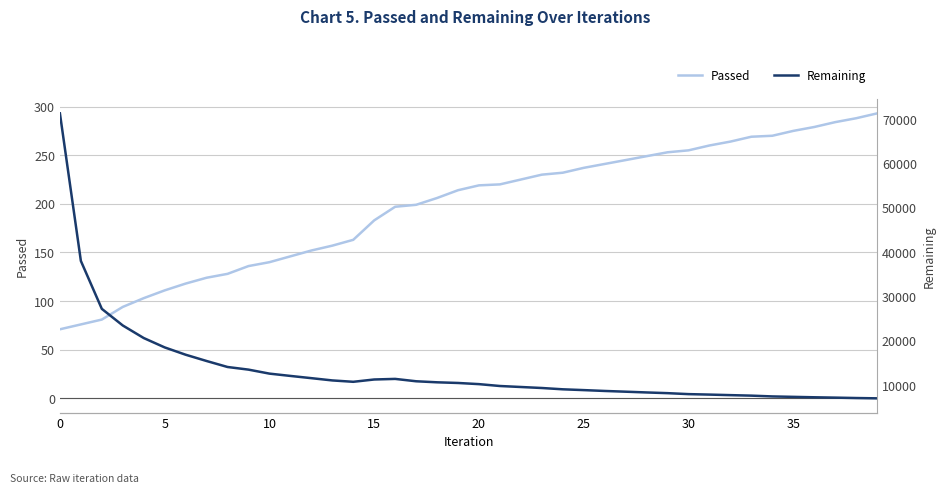

Rank the series by their maximum value, from lowest to highest.

Passed, Remaining